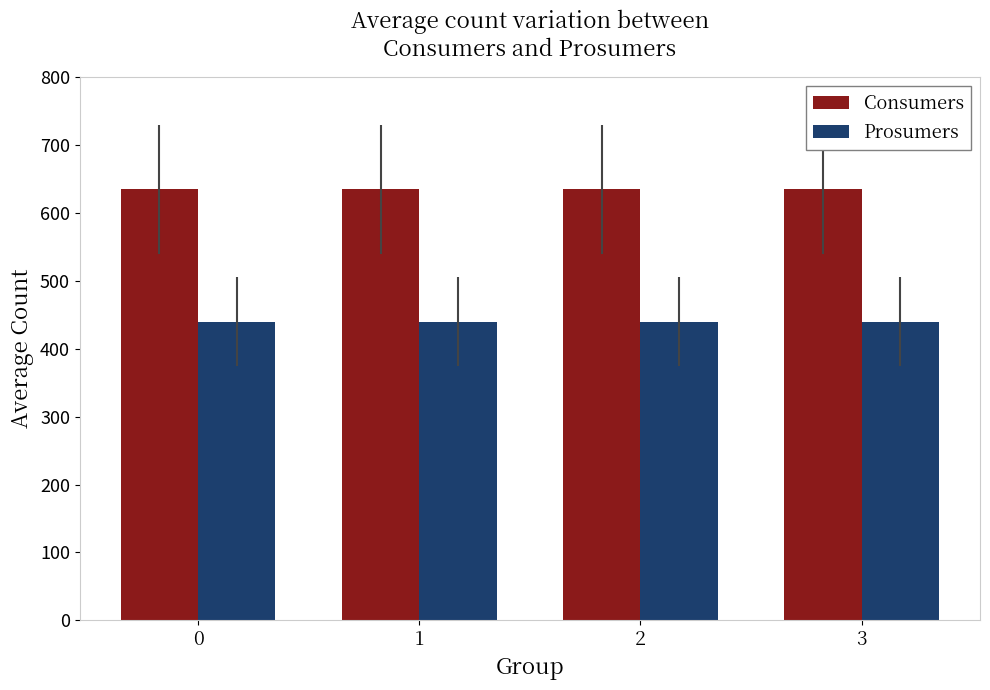

Rank the series by their average value, from lowest to highest.

Prosumers, Consumers